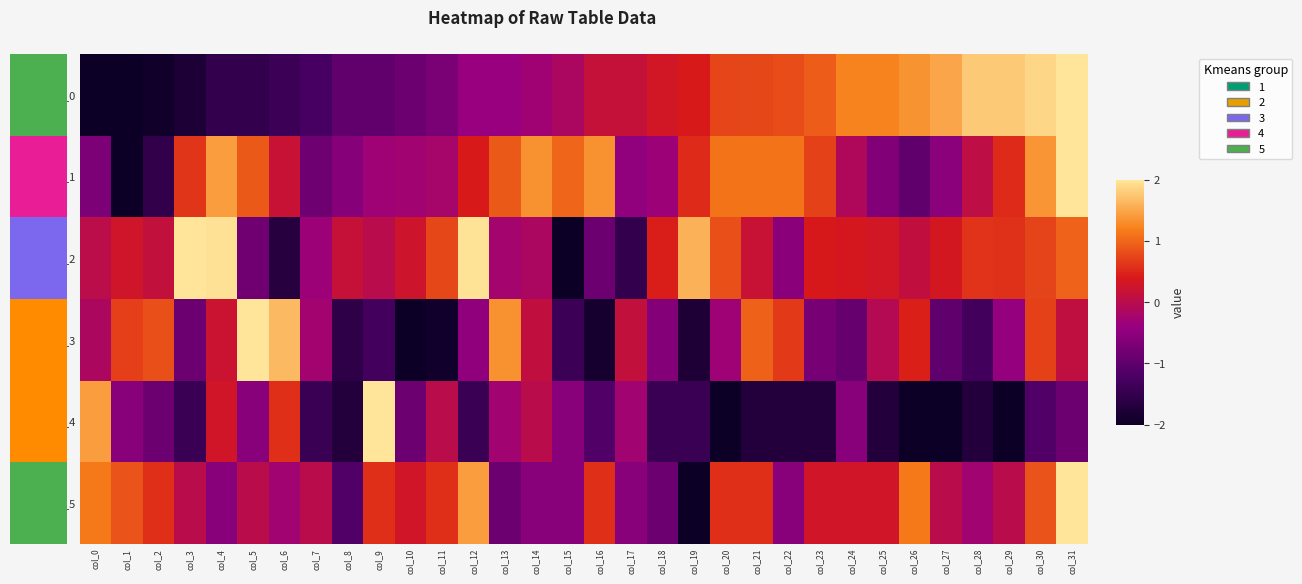

Rank the series at col_17 from lowest to highest value.

row_2, row_5, row_1, row_4, row_3, row_0